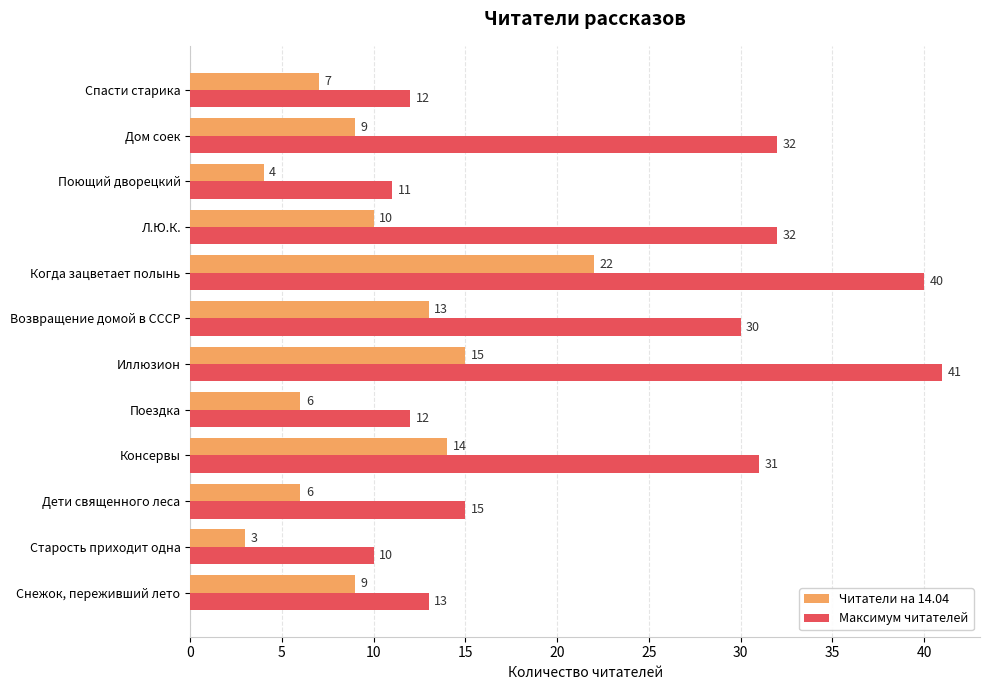

Which category has the lowest value in the Максимум читателей series?

Старость приходит одна